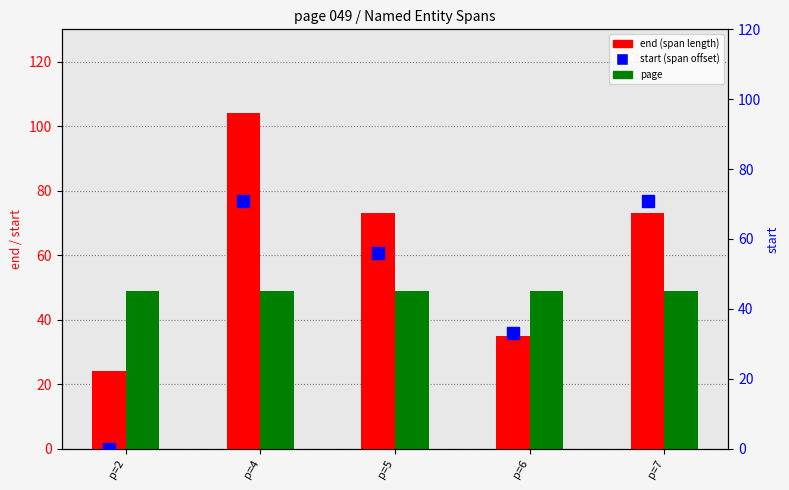

Which series has the largest range (max minus min)?

end